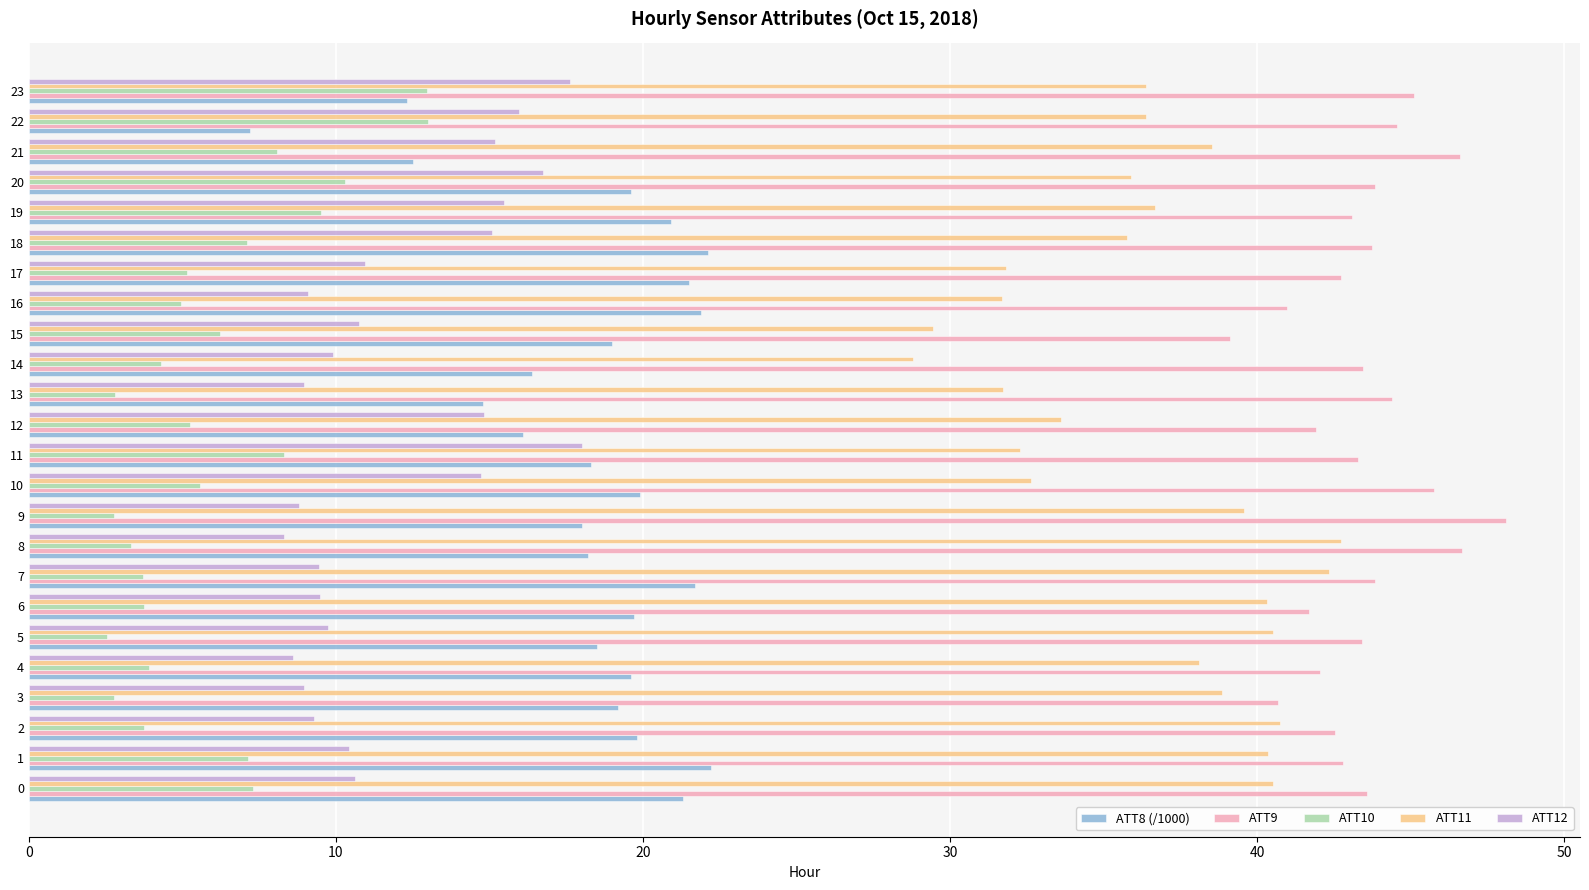

List the series in order of their overall mean, highest first.

ATT9, ATT11, ATT8 (/1000), ATT12, ATT10